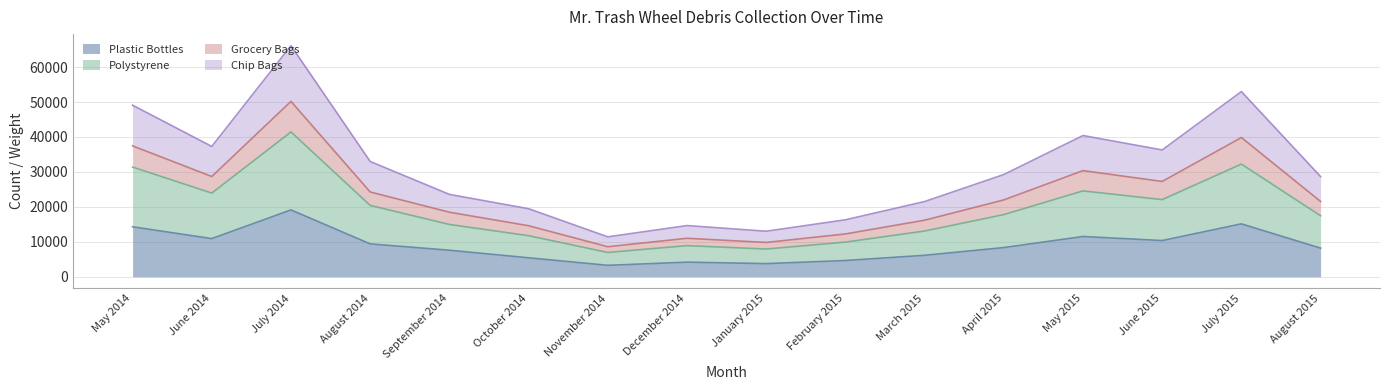

In Plastic Bottles, how many points are lower than both neighbors (excluding endpoints)?

4